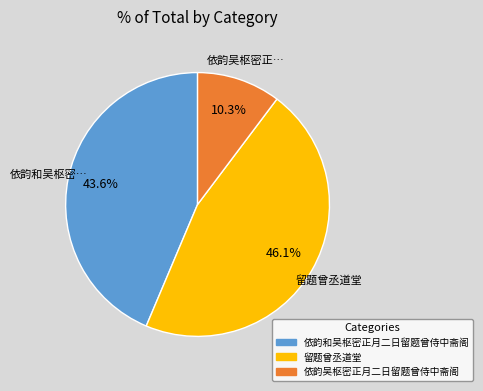

Between 依韵吴枢密正月二日留题曾侍中斋阁 and 留题曾丞道堂, which is larger?

留题曾丞道堂